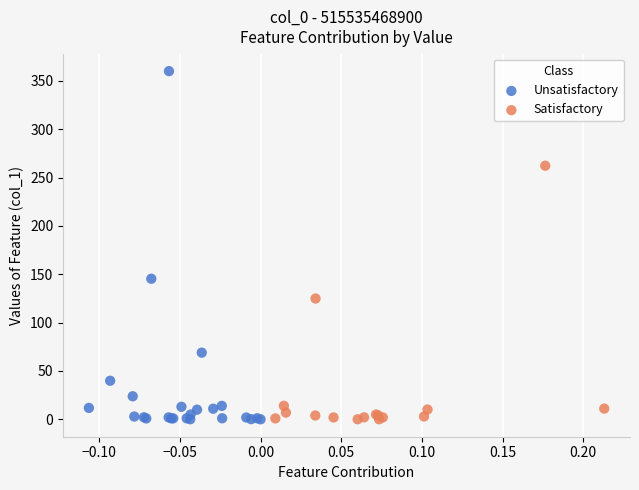

Which series reaches the maximum Y coordinate?

Unsatisfactory